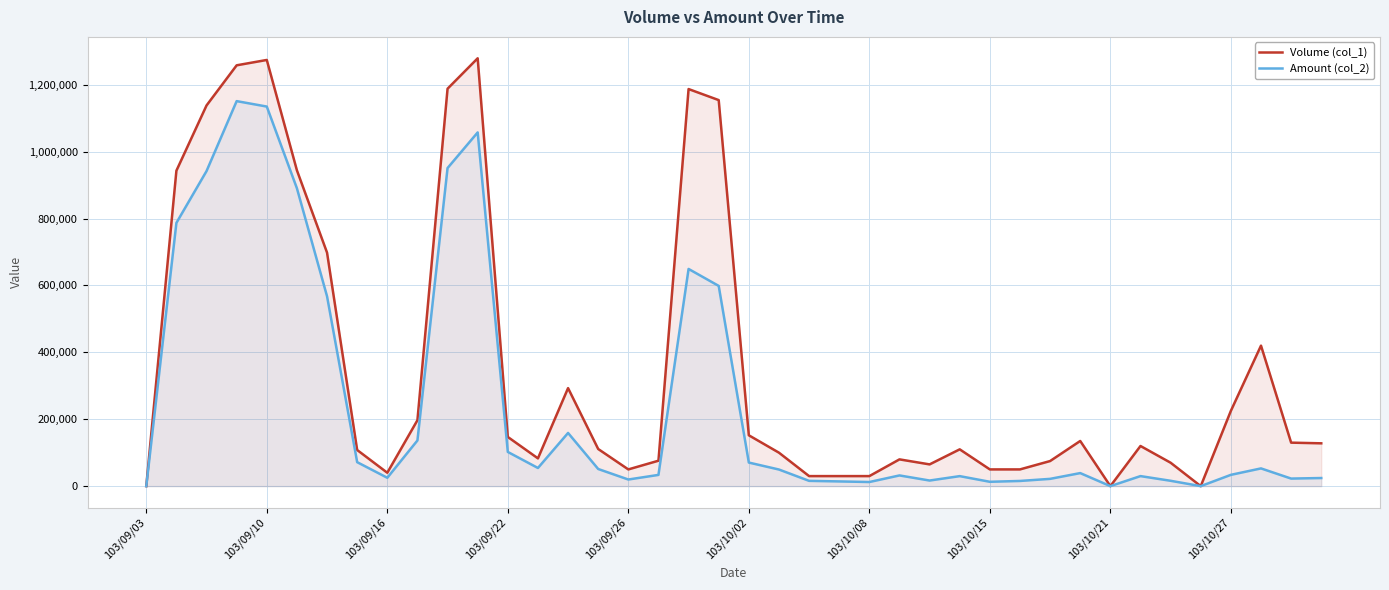

Which series changed the most between 13 and 31?

Volume (col_1)